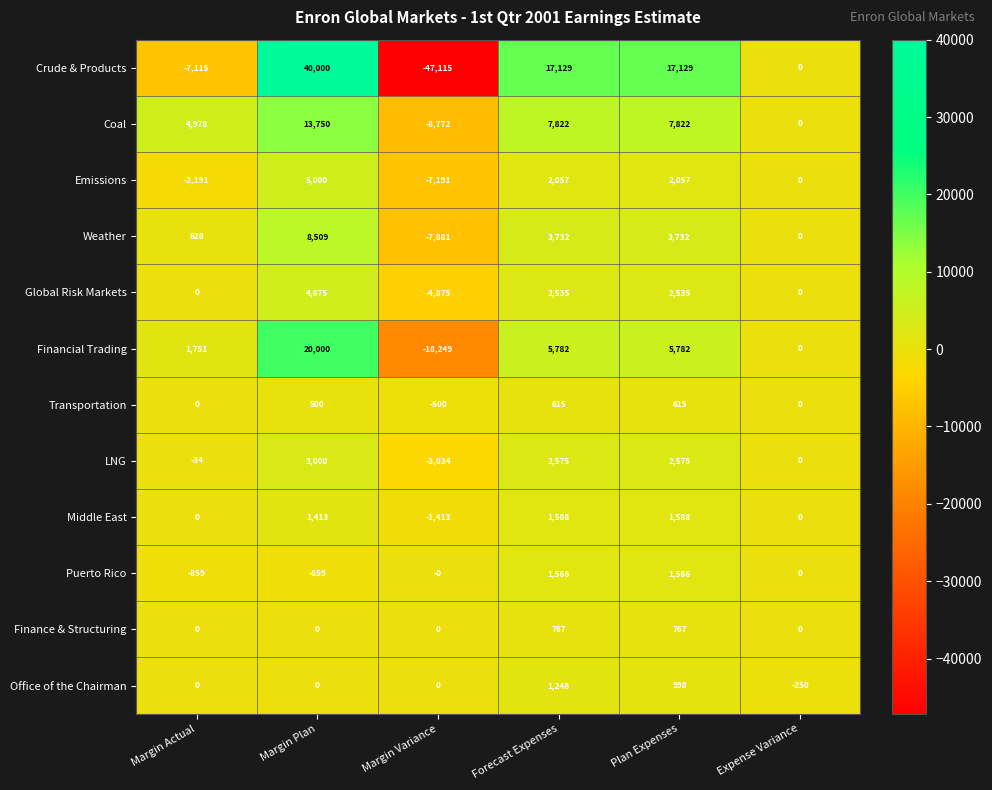

Rank the series at Plan Expenses from highest to lowest value.

Crude & Products, Coal, Financial Trading, Weather, LNG, Global Risk Markets, Emissions, Middle East, Puerto Rico, Office of the Chairman, Finance & Structuring, Transportation